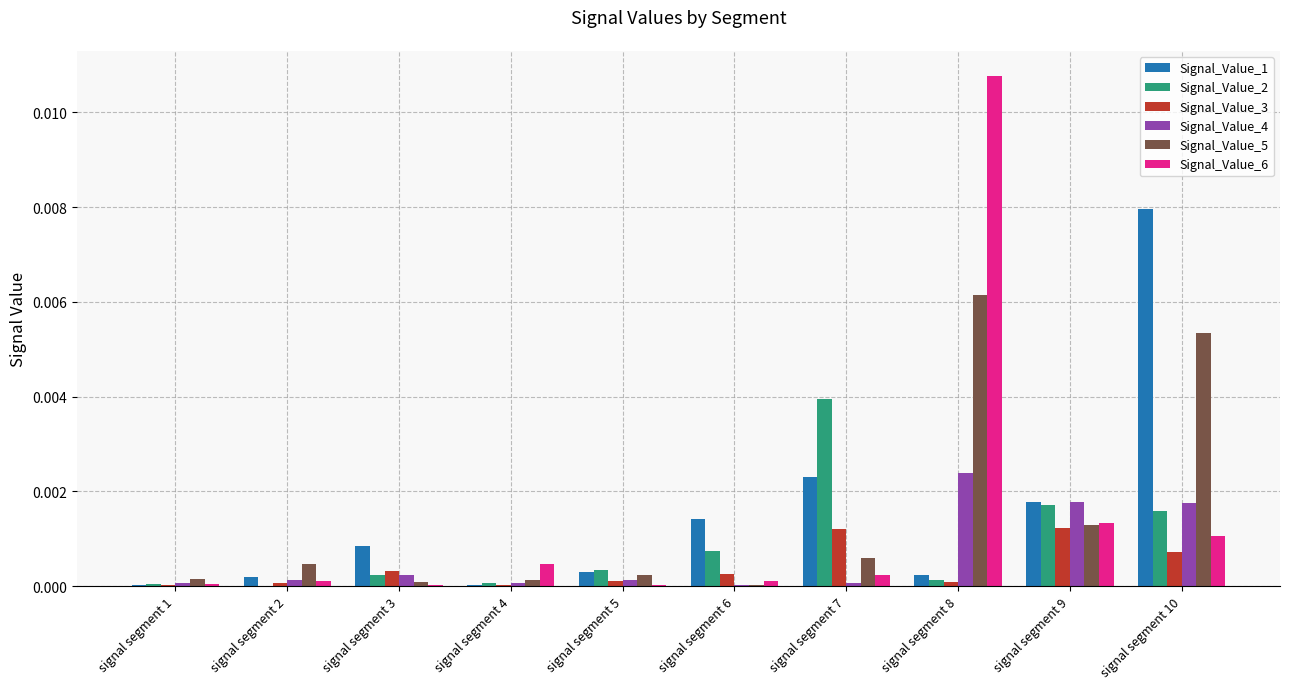

Which label corresponds to the largest value in the chart?

signal segment 8